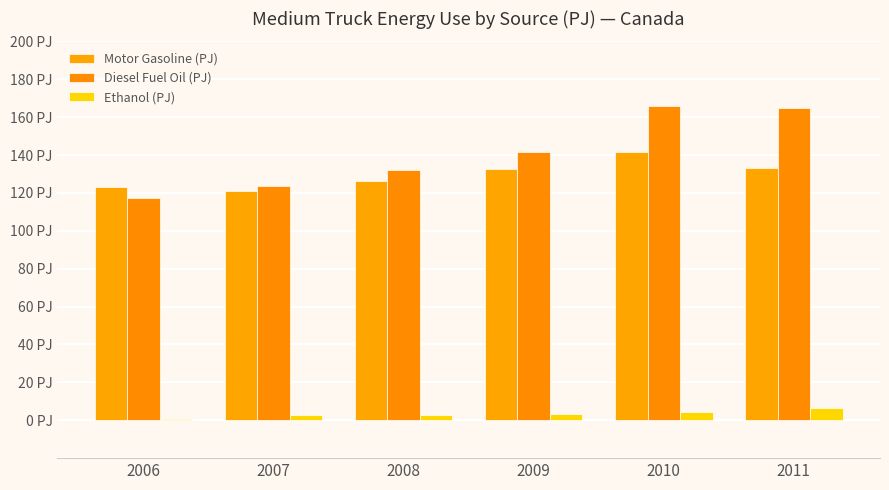

What is the value of the Ethanol (PJ) bar at the 3rd from the left?

2.5